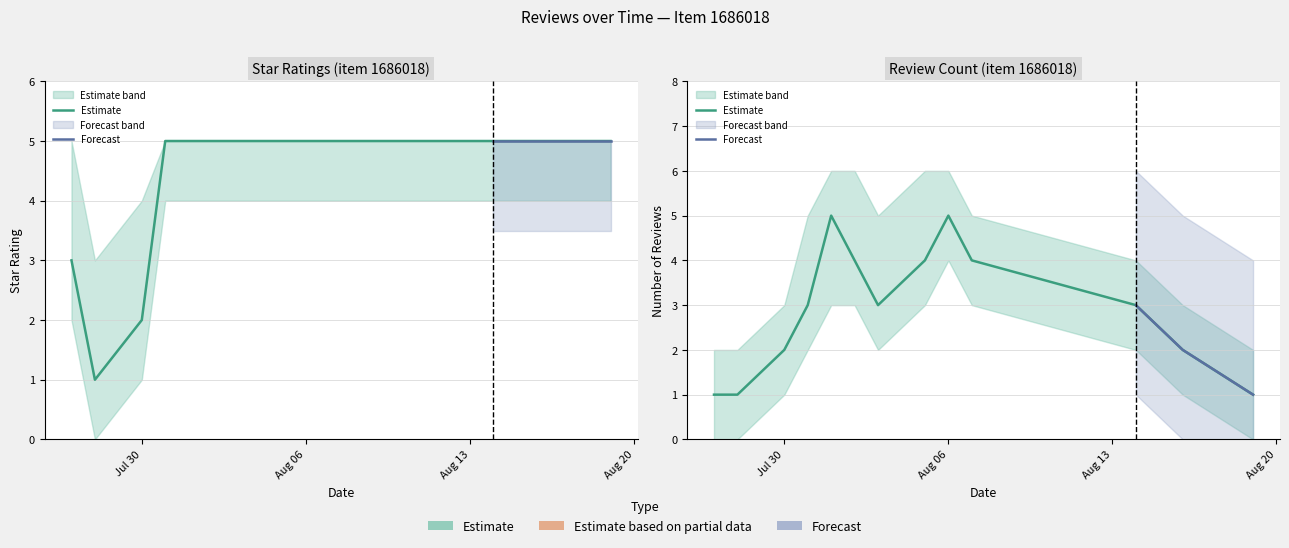

How many data points in review_lower are less than 2?

5